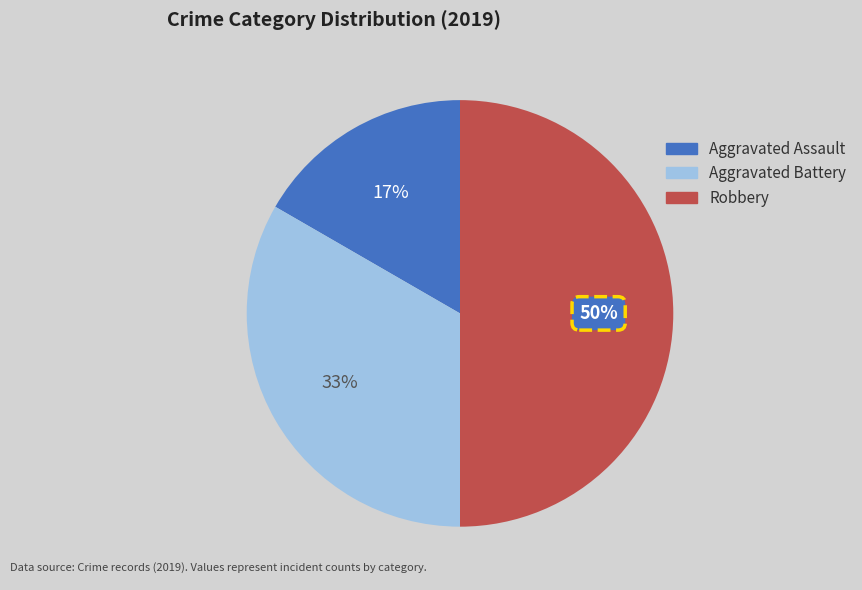

Count the number of slices in the pie.

3